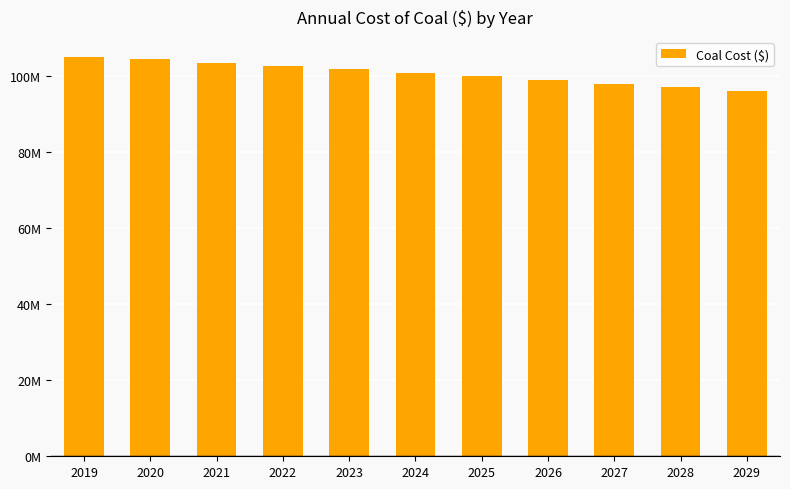

Are the bars horizontal?

No